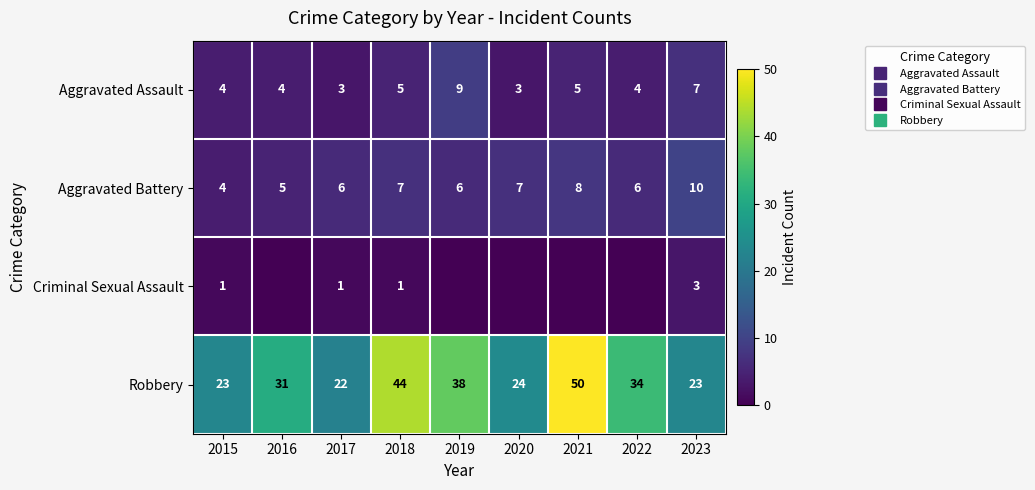

What is the difference between the Aggravated Battery values at 2021 and 2019?

2